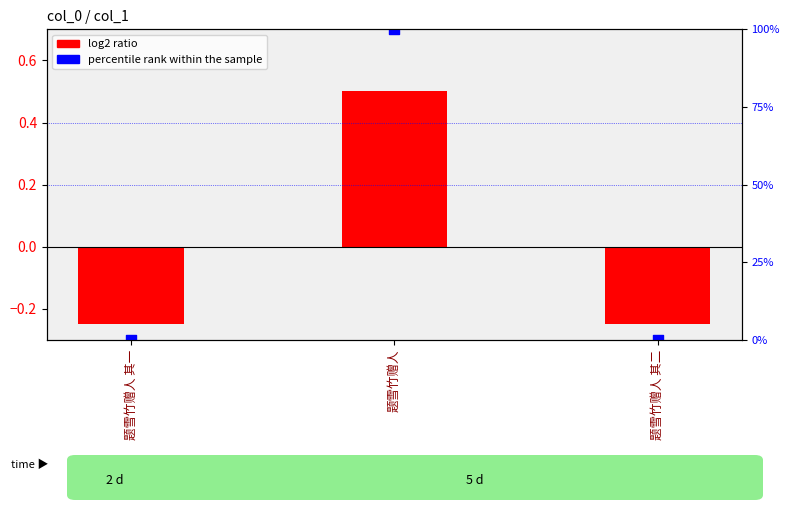

What is the total value across all series at 题雪竹赠人?

100.5